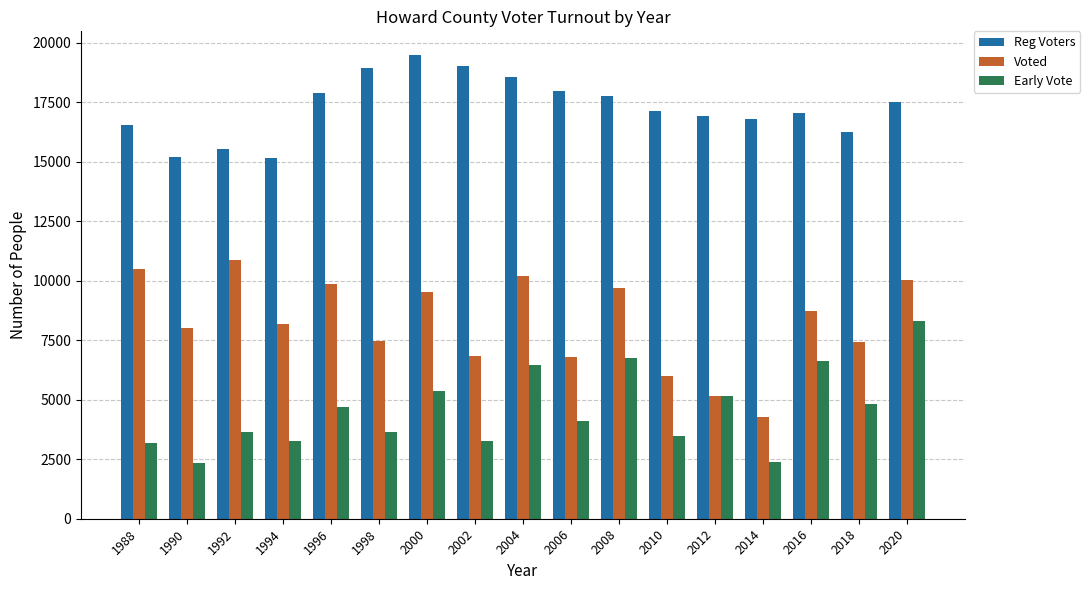

What is the average value of the Reg Voters series?

17285